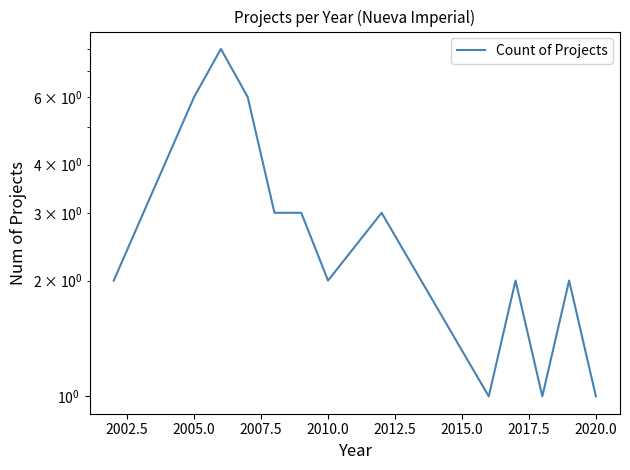

The chart shows a value of 8 at 2007.5. True or false?

False